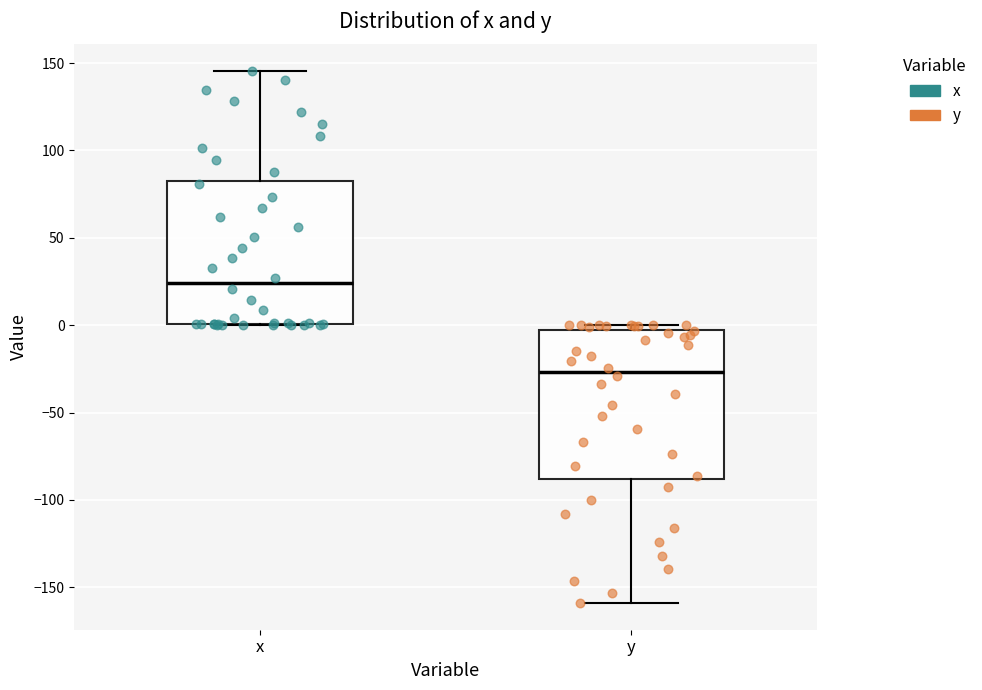

Where is the upper edge of the box for y on the y-axis? The values are not printed on the chart, so give them approximately, as read against the axis.

-5